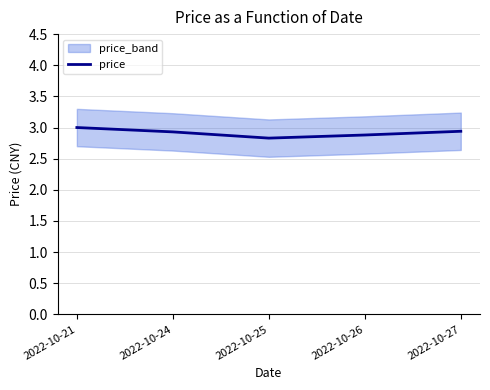

At which label is the value closest to 2?

2022-10-25